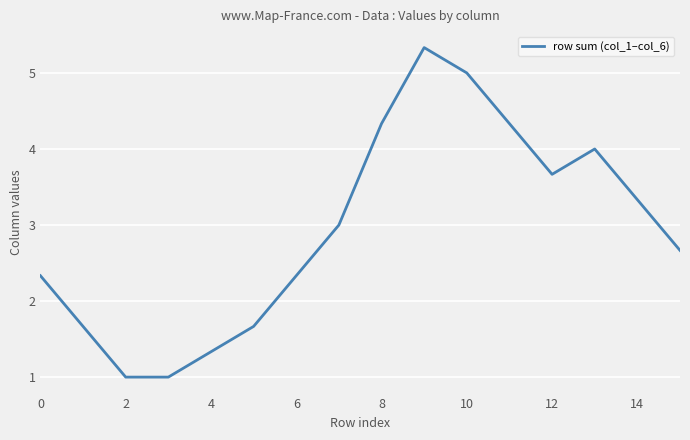

What is the difference between the maximum and minimum values?

4.3